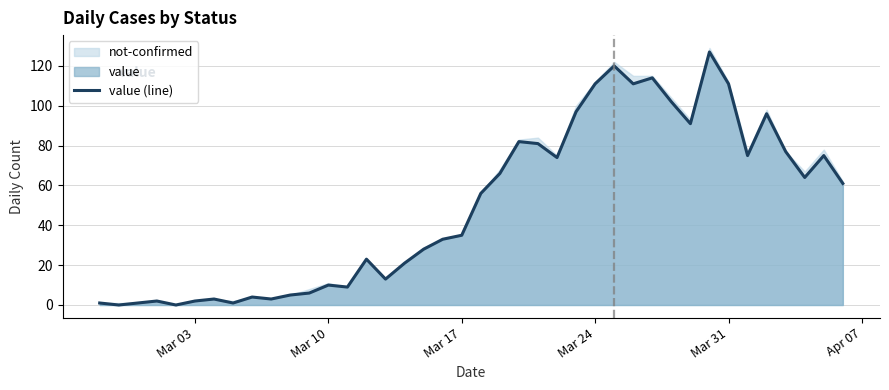

What is the highest value of the value (line) series?

127